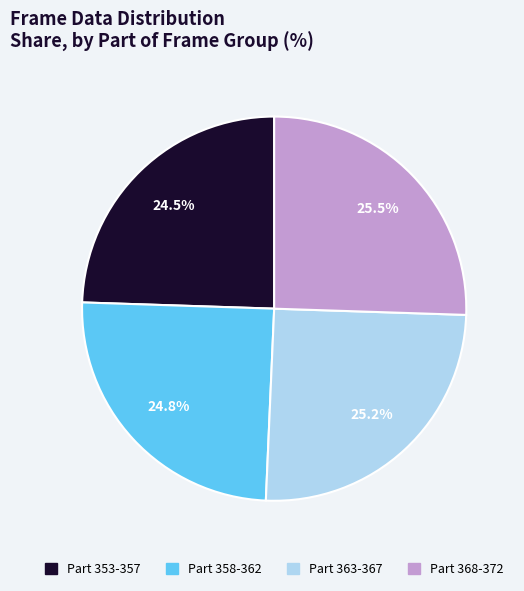

Is there any slice that represents more than half of the pie?

No